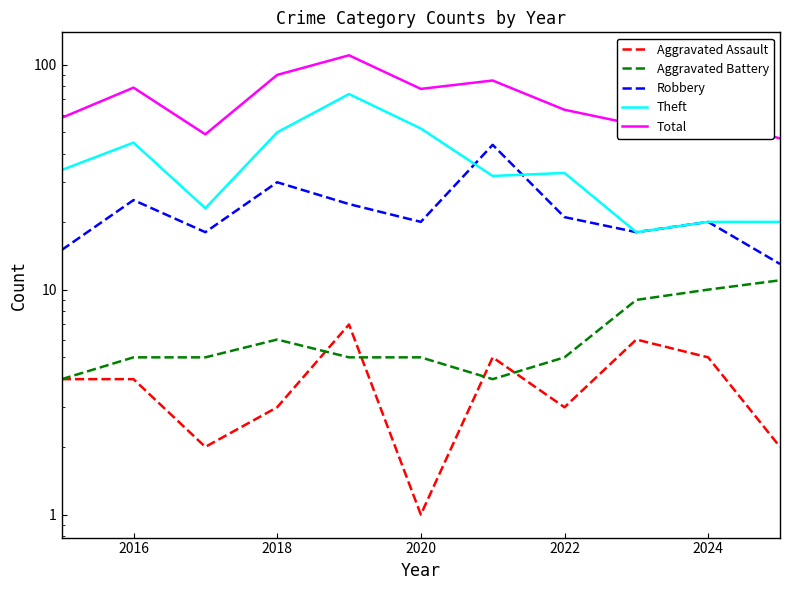

Reading right to left, transcribe all the data shown in this chart.

Aggravated Assault: 2	5	6	3	5	1	7	3	2	4	4
Aggravated Battery: 11	10	9	5	4	5	5	6	5	5	4
Robbery: 13	20	18	21	44	20	24	30	18	25	15
Theft: 20	20	18	33	32	52	74	50	23	45	34
Total: 47	57	54	63	85	78	110	90	49	79	58